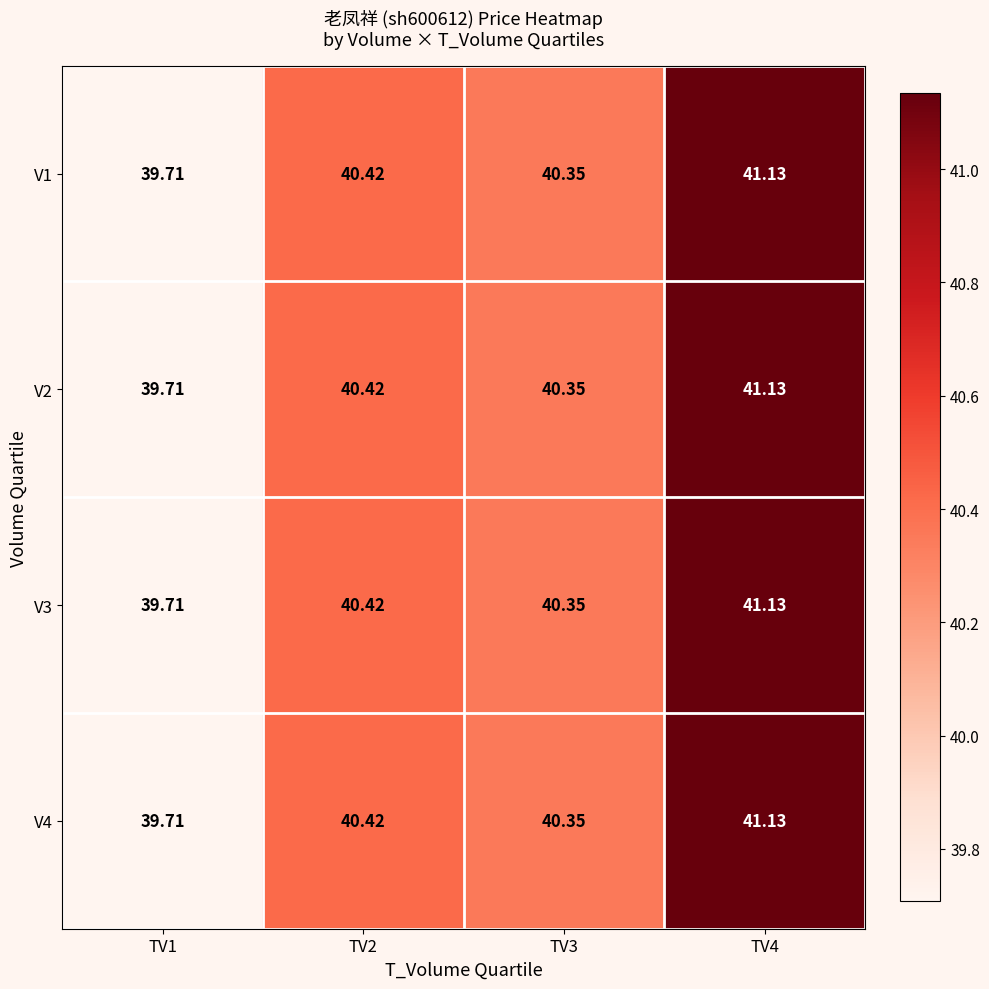

Is the value of V3 at TV4 greater than the value of V4 at TV1?

Yes